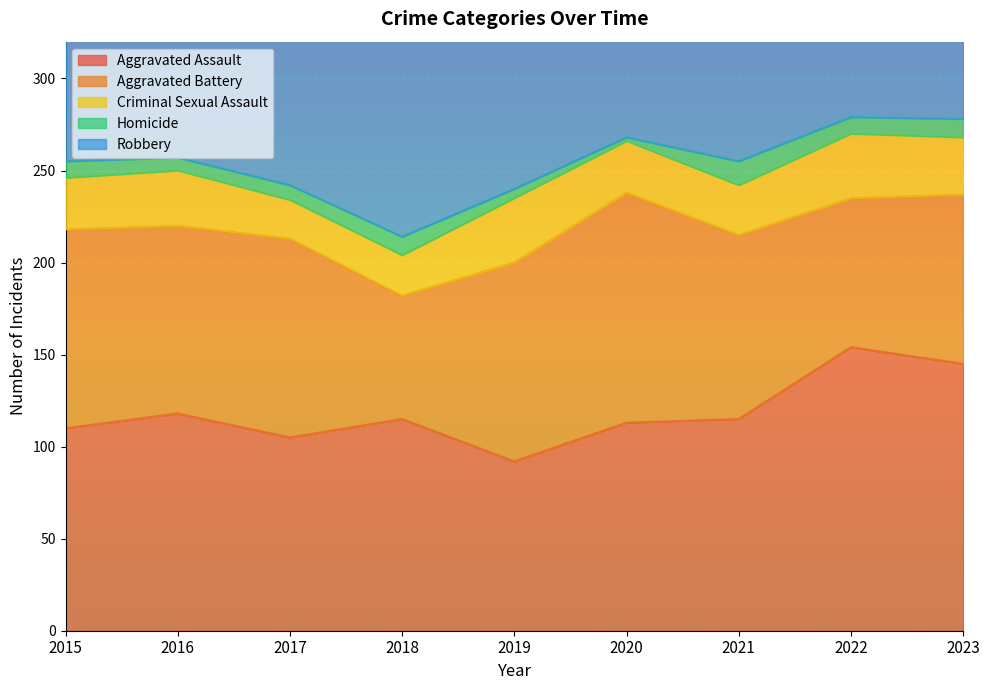

Where does the Robbery series first go above 154?

2016